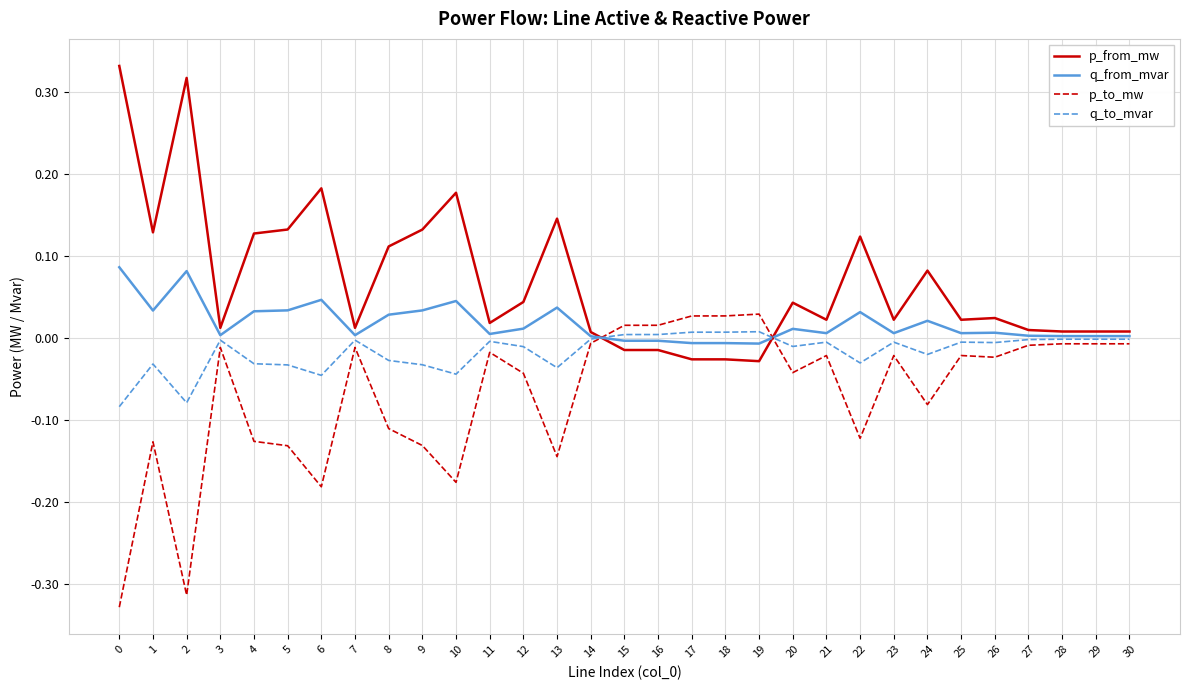

At 24, list the series in order from smallest to largest.

p_to_mw, q_to_mvar, q_from_mvar, p_from_mw